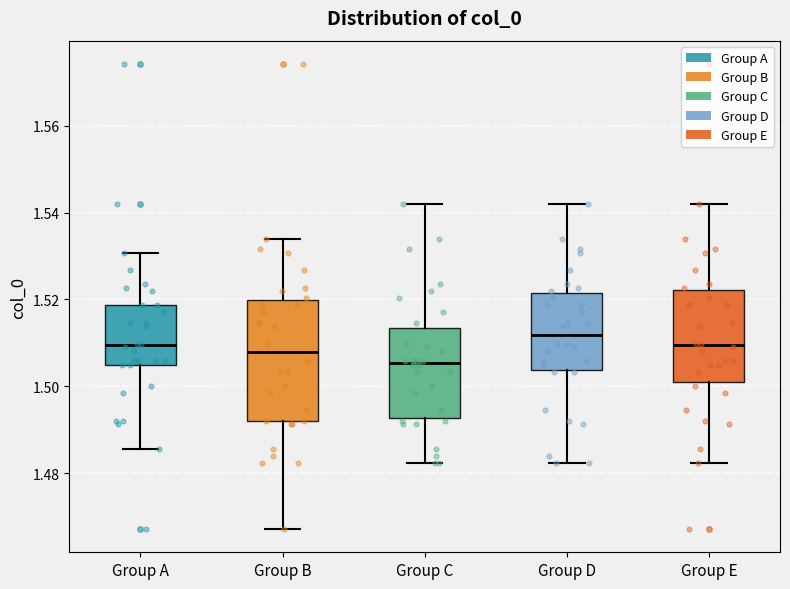

Reading left to right, transcribe this box plot: for each box, give where its median line is, the range the box spans, and where its two whiskers end, as read against the y-axis. The values are not printed on the chart, so give them approximately, as read against the axis.

Group A: median 1.510, box 1.504 to 1.518, whiskers 1.486 to 1.530
Group B: median 1.508, box 1.492 to 1.520, whiskers 1.468 to 1.534
Group C: median 1.506, box 1.492 to 1.514, whiskers 1.482 to 1.542
Group D: median 1.512, box 1.504 to 1.522, whiskers 1.482 to 1.542
Group E: median 1.510, box 1.500 to 1.522, whiskers 1.482 to 1.542